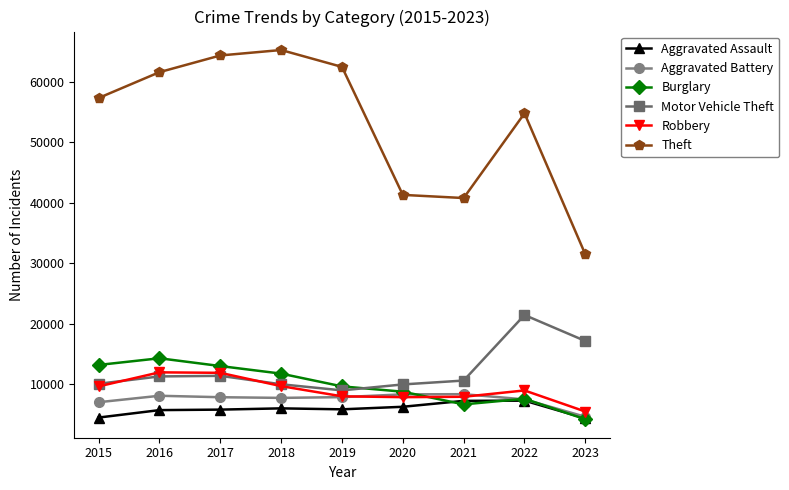

True or false: Robbery has more than 1 interior local peaks.

True